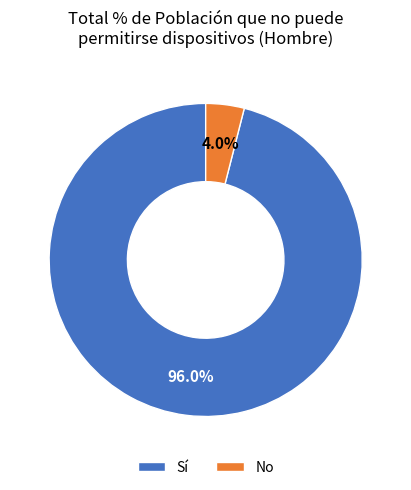

What portion of the pie excludes Sí?

4.0%